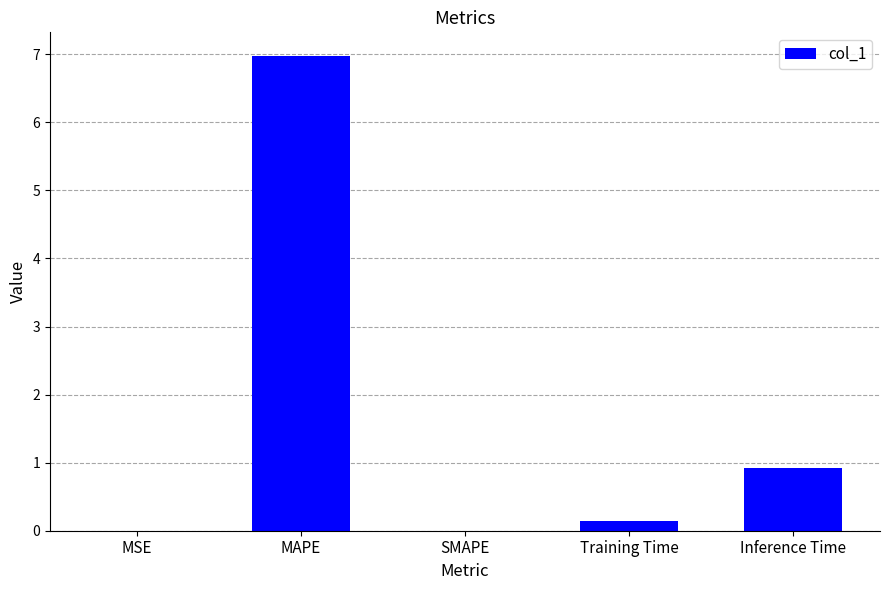

How many series are shown in this chart?

1